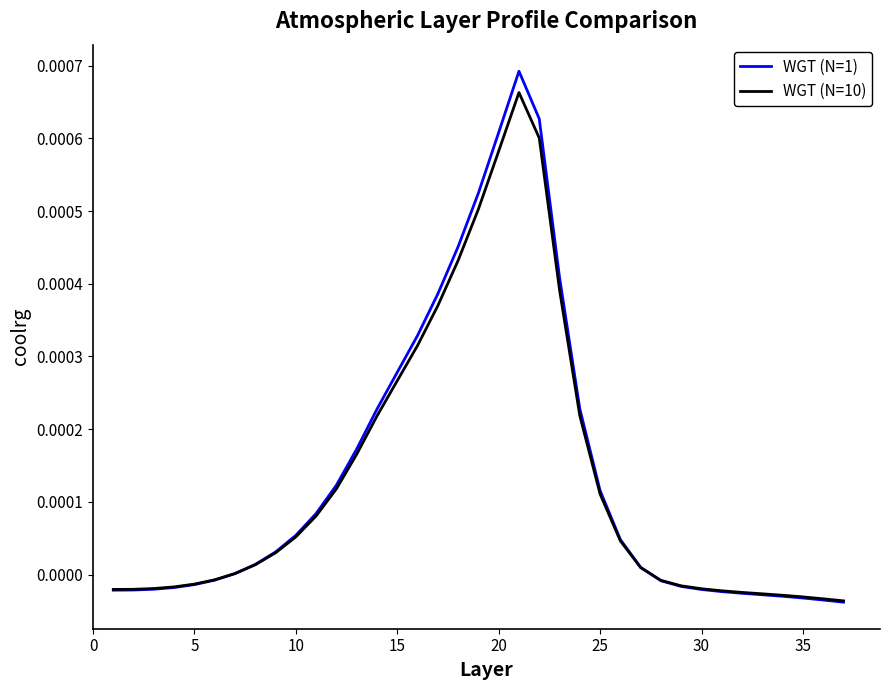

Which series has the largest range (max minus min)?

WGT (N=1)